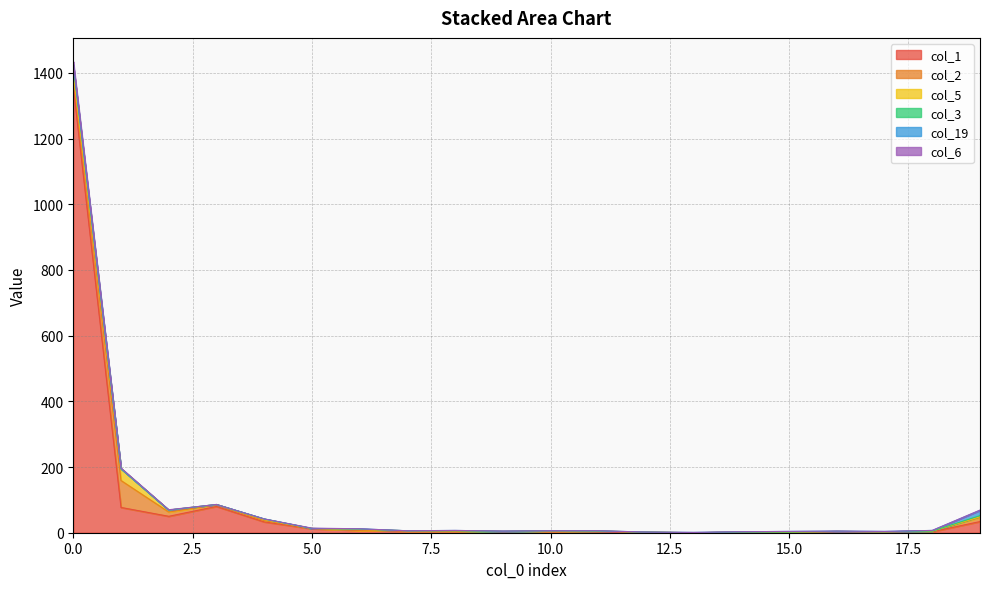

How many data points in col_1 are less than 5?

9